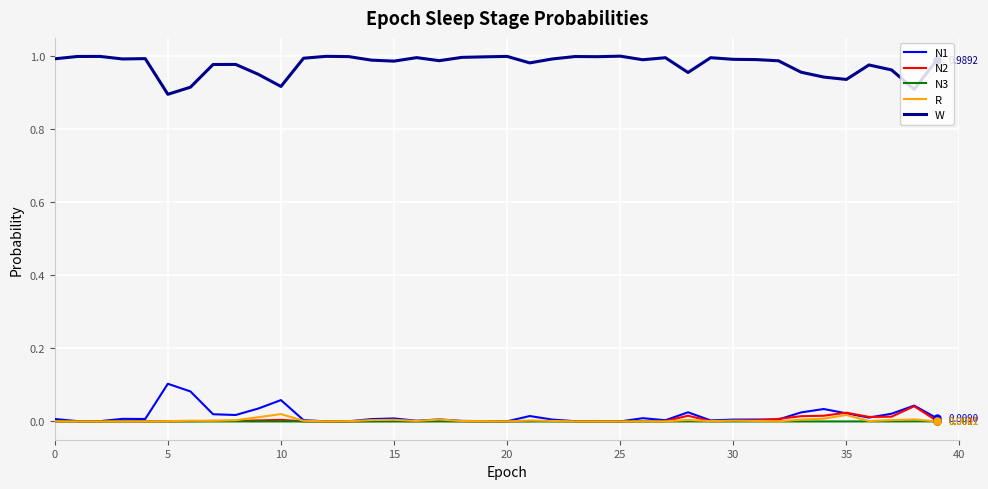

Which series has the largest total across all categories?

W